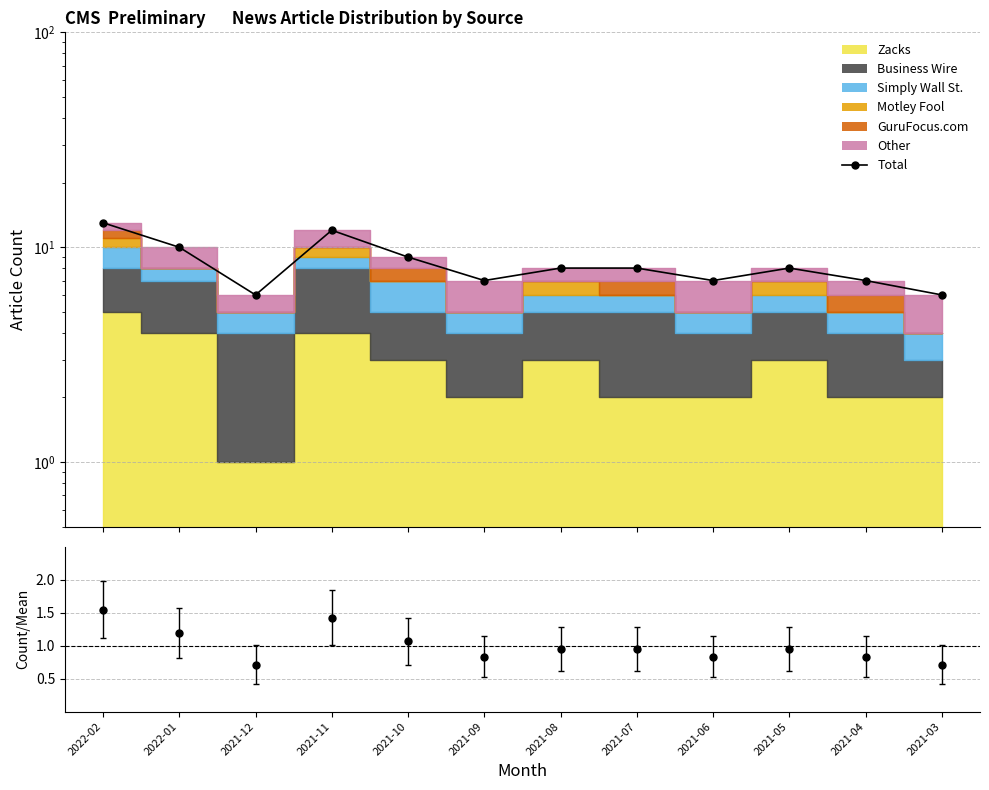

How many values exceed 8?

4